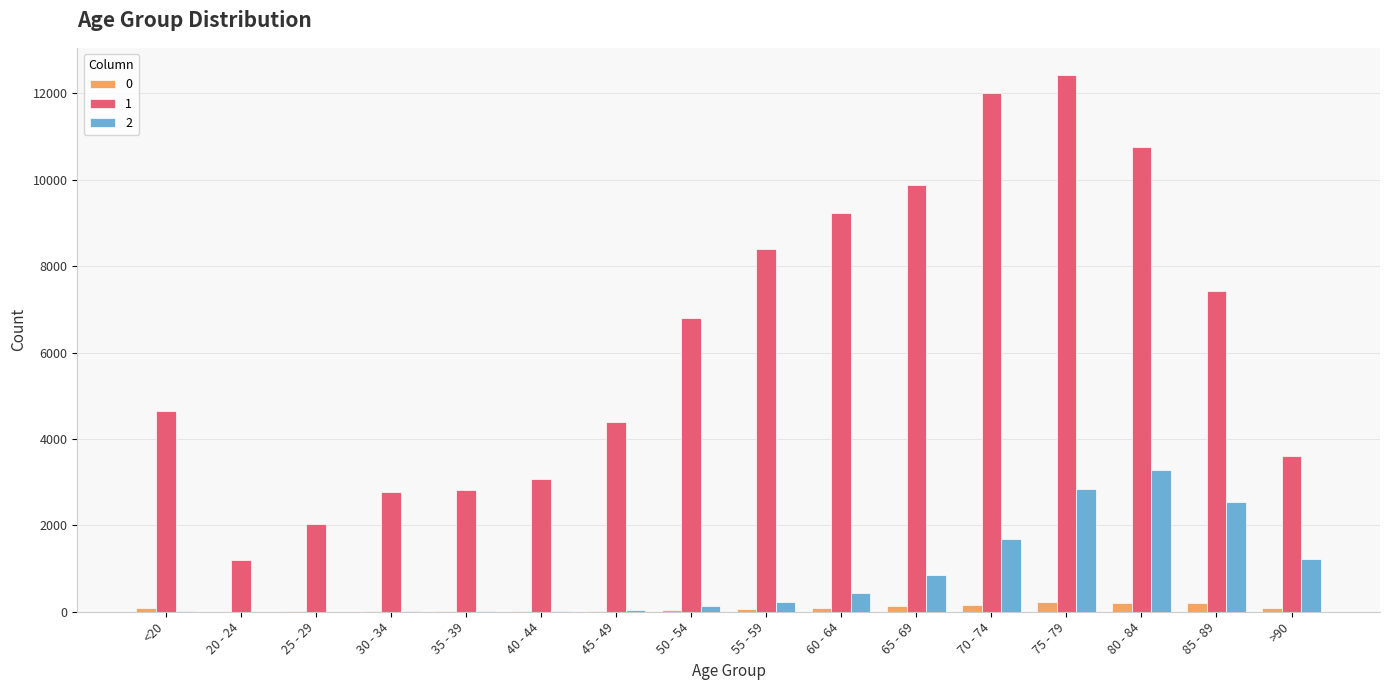

The value of 1 at 85 - 89 is 7417. True or false?

True